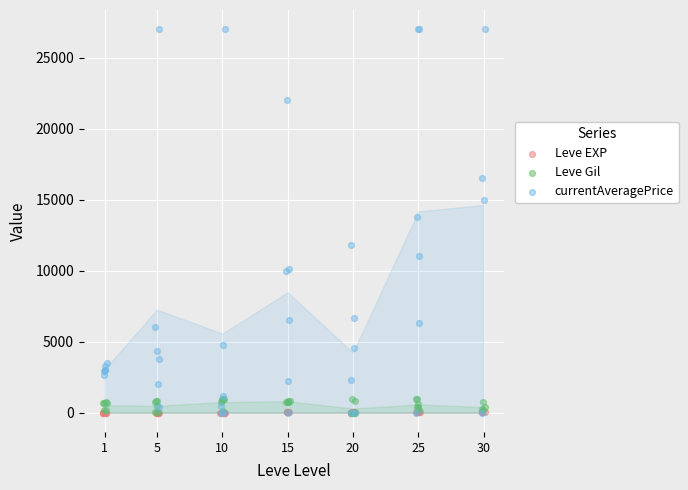

Which series has the largest Y range (max minus min)?

currentAveragePrice